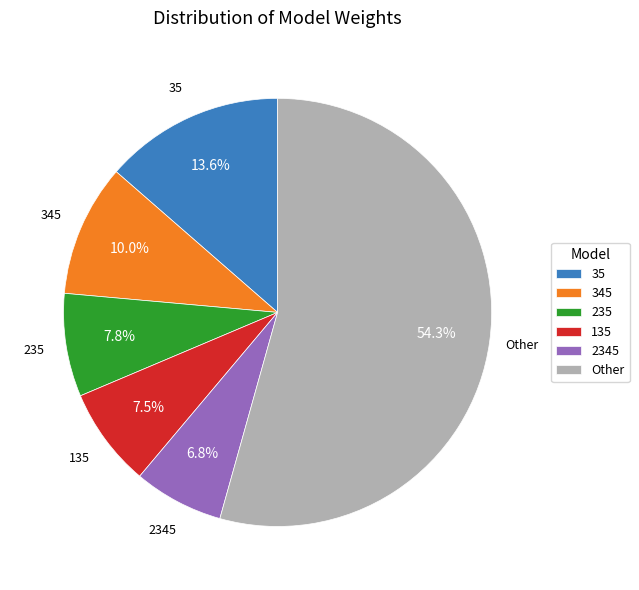

Which slice is the smallest?

2345